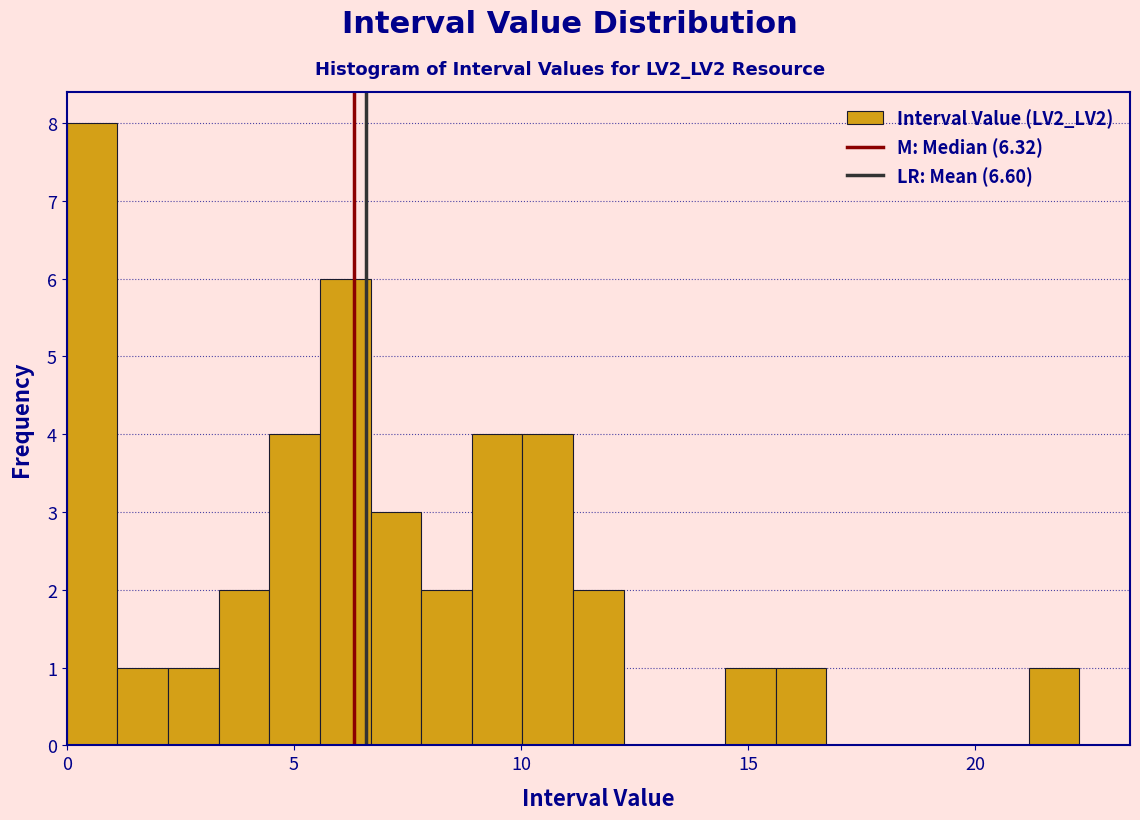

Read against the x-axis, roughly where is the centre of the tallest bar?

0.5